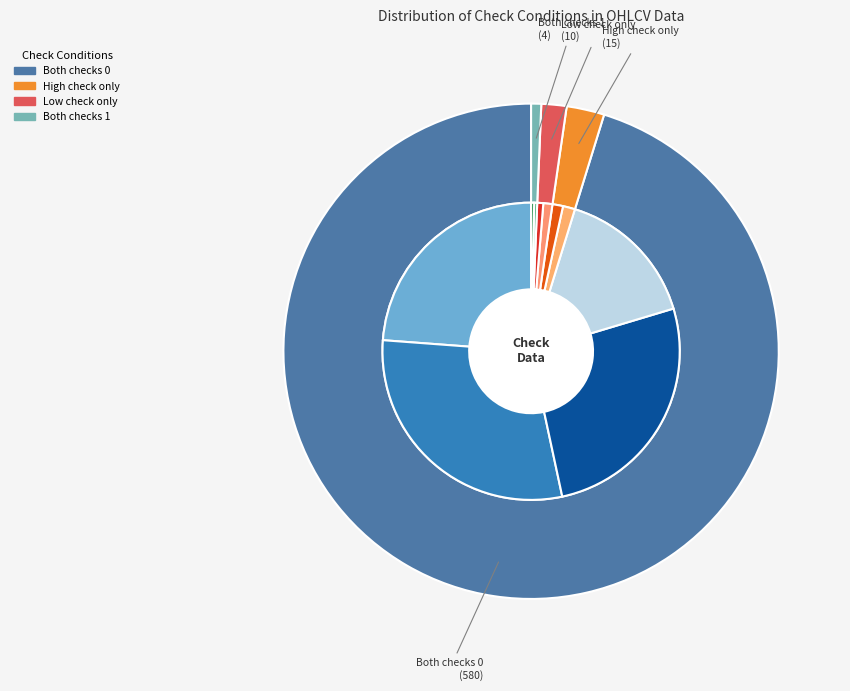

How many segments does this pie chart have?

4